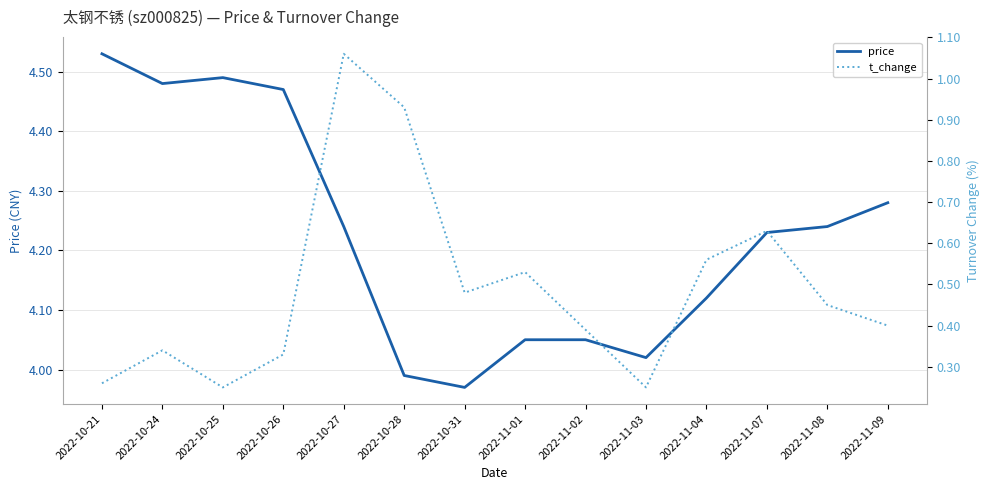

True or false: t_change has a value of 0.9 at 2022-10-28.

True